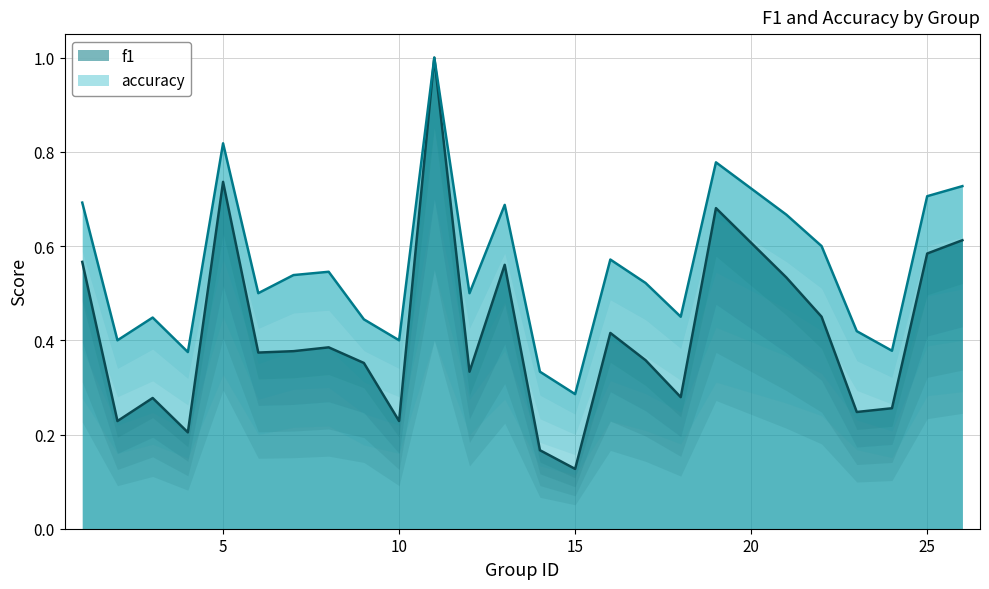

What is the difference between the second highest and minimum values in the accuracy series?

0.5